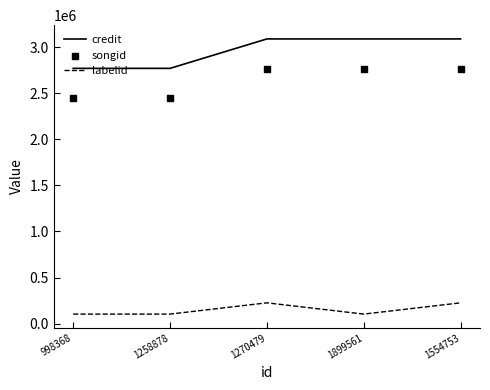

Which series has the largest Y range (max minus min)?

credit